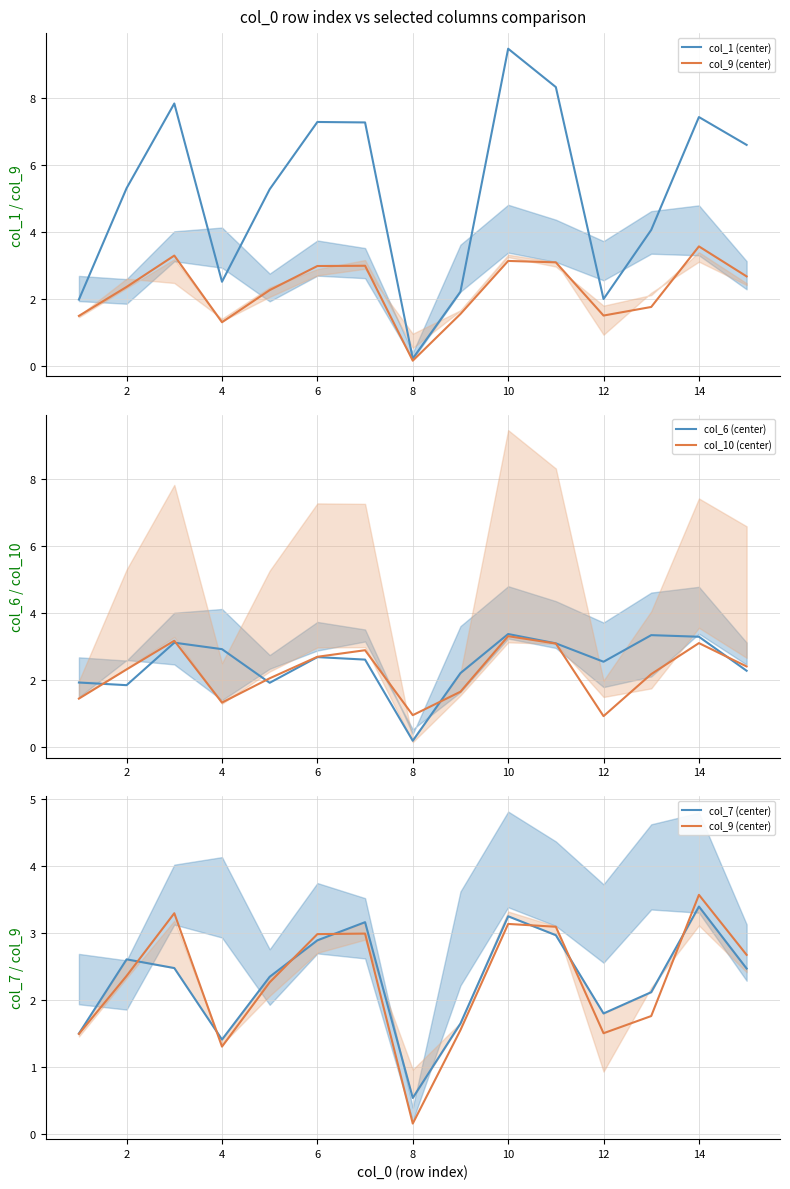

True or false: col_9 (center) and col_6 (center) cross at least once.

True